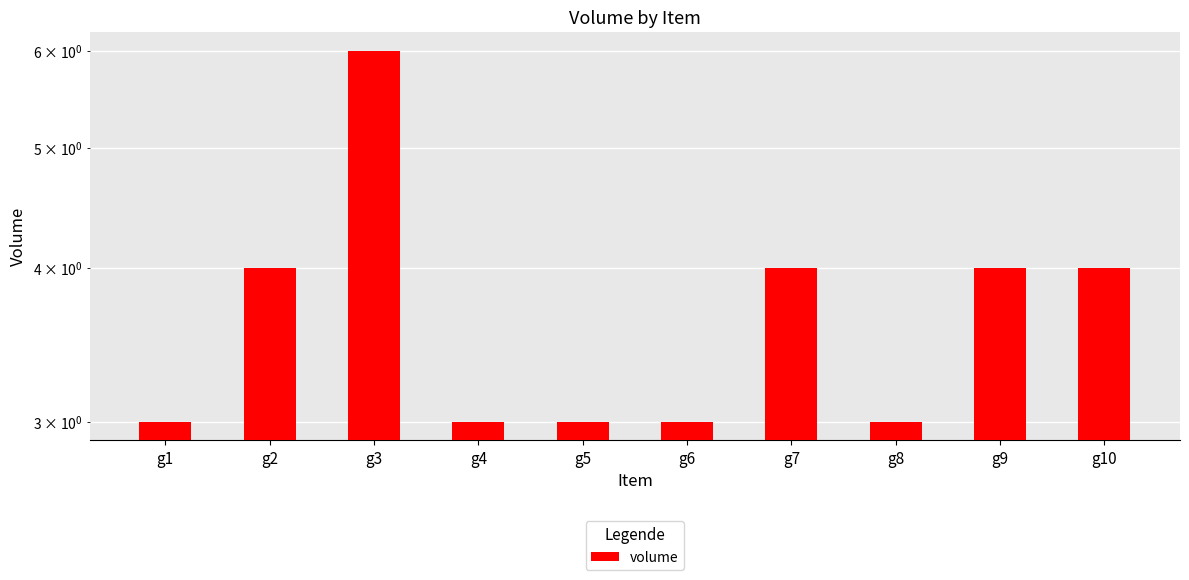

What is the maximum value shown in the chart?

6